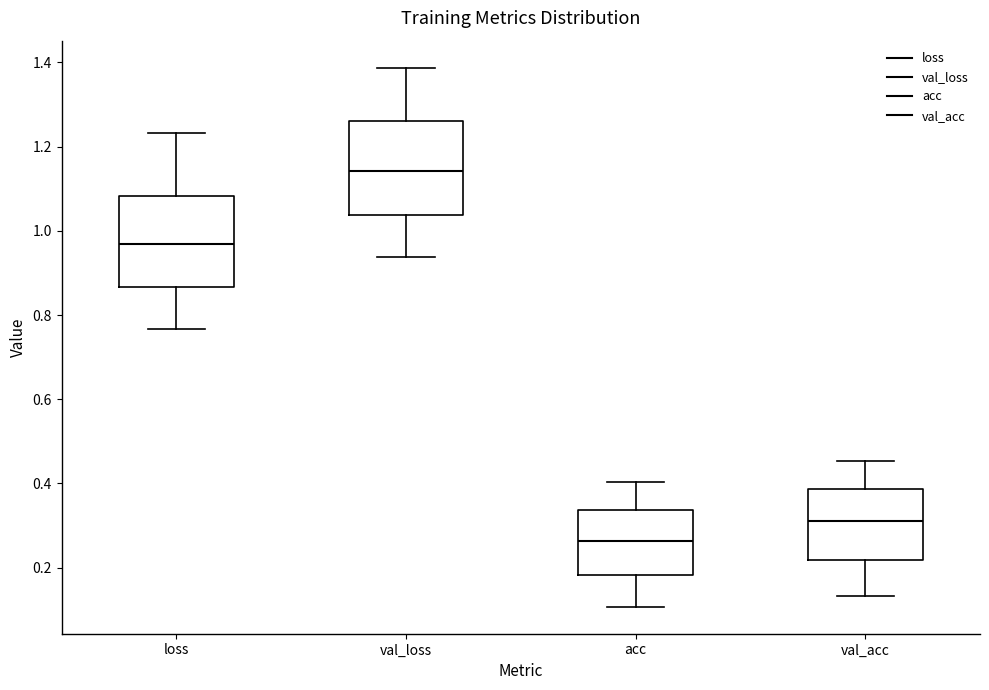

Reading left to right, read every box against the y-axis: the position of its median line, the range the box covers, and the ends of its whiskers. The values are not printed on the chart, so give them approximately, as read against the axis.

loss: median 0.96, box 0.86 to 1.08, whiskers 0.76 to 1.24
val_loss: median 1.14, box 1.04 to 1.26, whiskers 0.94 to 1.38
acc: median 0.26, box 0.18 to 0.34, whiskers 0.10 to 0.40
val_acc: median 0.30, box 0.22 to 0.38, whiskers 0.14 to 0.46